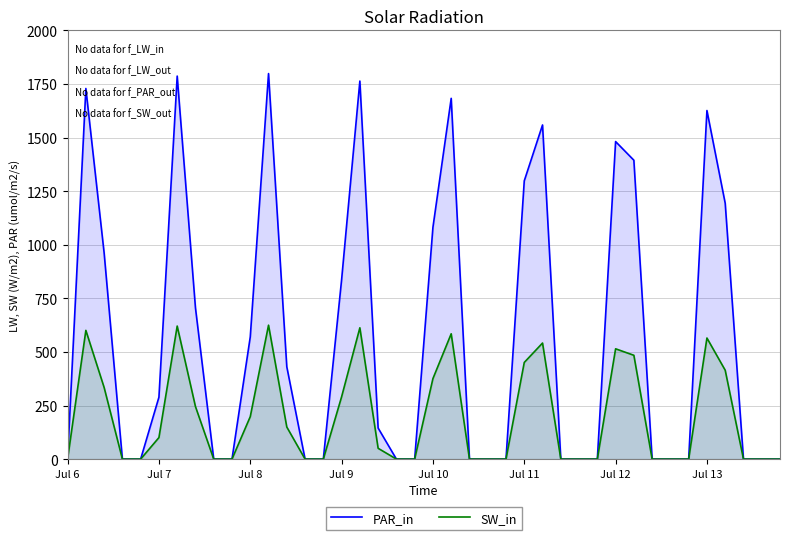

What is the difference between the maximum and minimum values in the PAR_in series?

1798.5